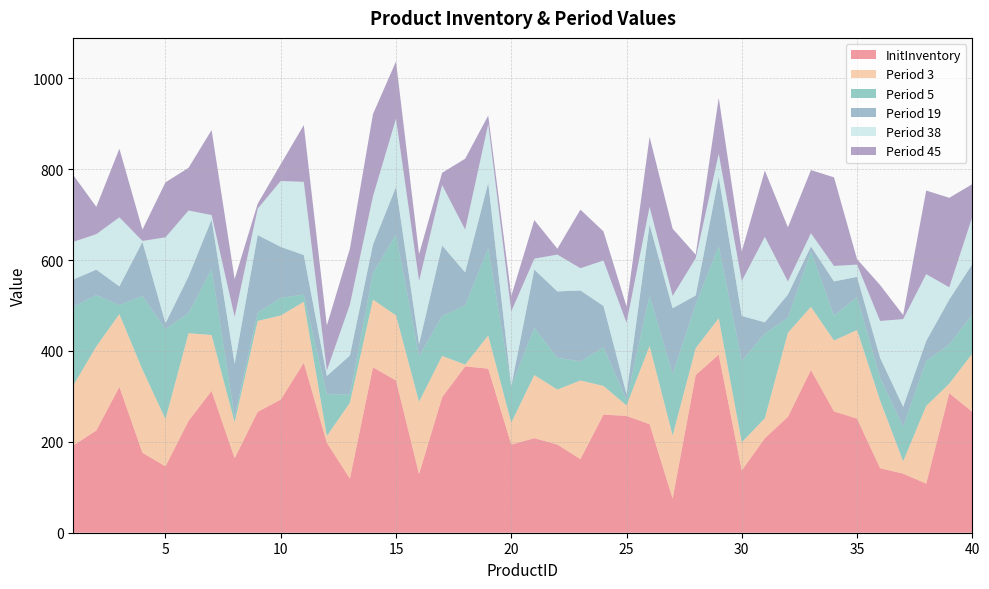

Reading left to right, what are all the values shown in this chart?

InitInventory: 192	225	321	176	146	246	312	164	266	293	374	198	119	364	335	129	298	366	361	194	208	194	162	260	257	239	75	347	392	137	208	255	358	267	251	142	130	108	307	266
Period 3: 132	185	160	183	104	193	123	79	200	185	134	15	167	149	143	159	91	4	73	48	139	121	173	63	23	172	139	59	80	62	44	185	139	156	195	149	27	171	21	128
Period 5: 173	113	20	162	198	44	145	12	18	39	16	92	18	58	178	100	88	130	192	80	104	70	42	85	13	110	135	96	159	179	186	33	122	55	72	50	76	99	86	86
Period 19: 60	56	41	119	13	81	109	117	171	112	87	40	86	63	105	27	155	73	144	1	128	146	156	91	12	157	145	20	152	99	25	51	11	75	45	44	44	44	99	111
Period 38: 83	78	152	2	189	145	10	103	58	145	161	12	112	106	150	139	133	94	129	164	24	81	49	100	157	39	27	82	51	77	188	29	29	34	27	81	193	147	27	104
Period 45: 147	60	151	25	121	94	187	83	11	37	125	99	123	181	126	59	27	156	19	34	85	13	129	64	36	154	148	8	123	65	146	119	139	195	12	79	9	184	197	72